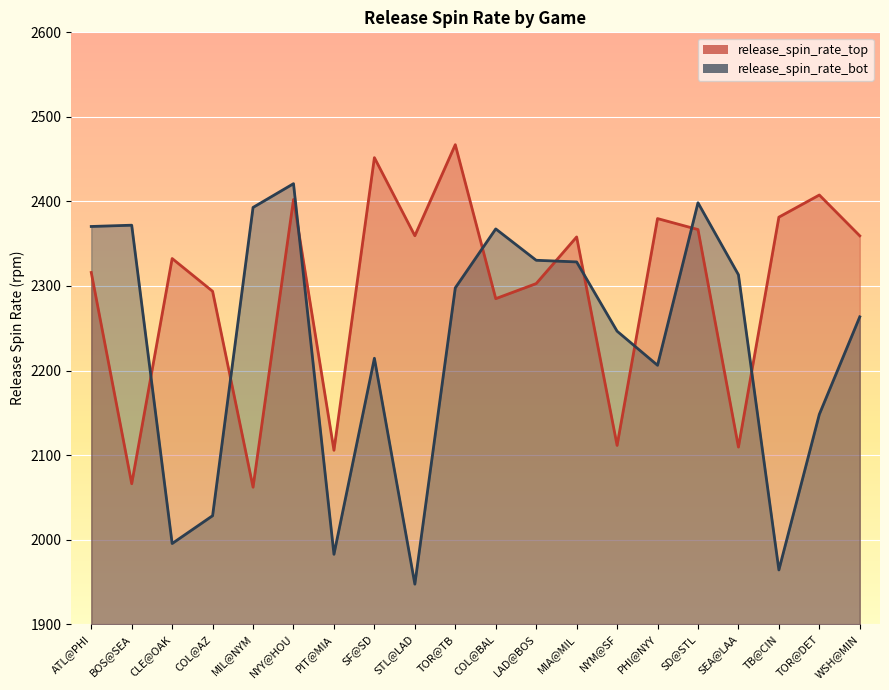

Rank the series by their average value, from lowest to highest.

release_spin_rate_bot, release_spin_rate_top